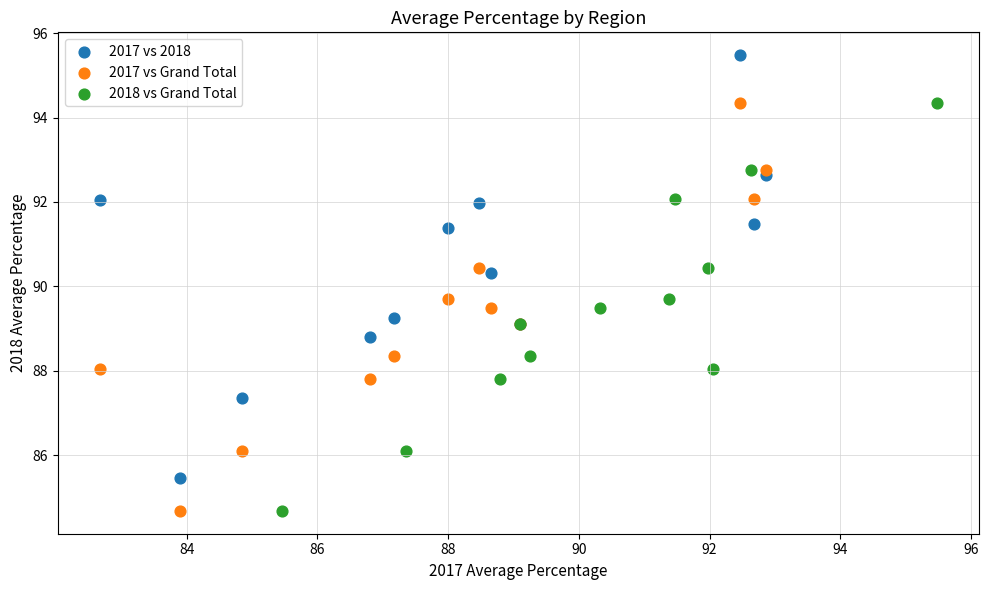

Which series contains the highest Y value?

2017 vs 2018